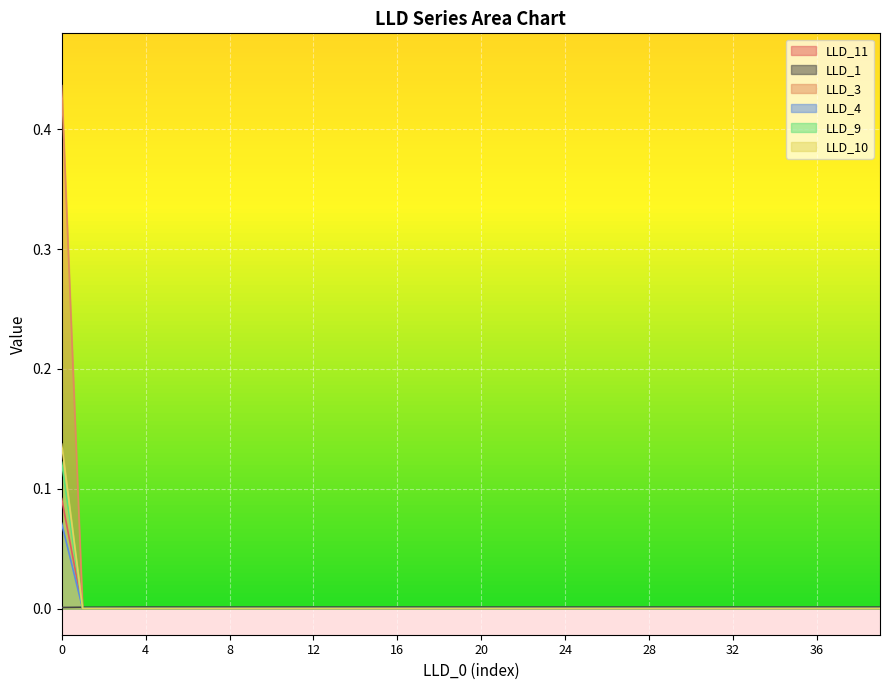

Which series ends up on top after the final intersection of LLD_11 and LLD_4?

LLD_11